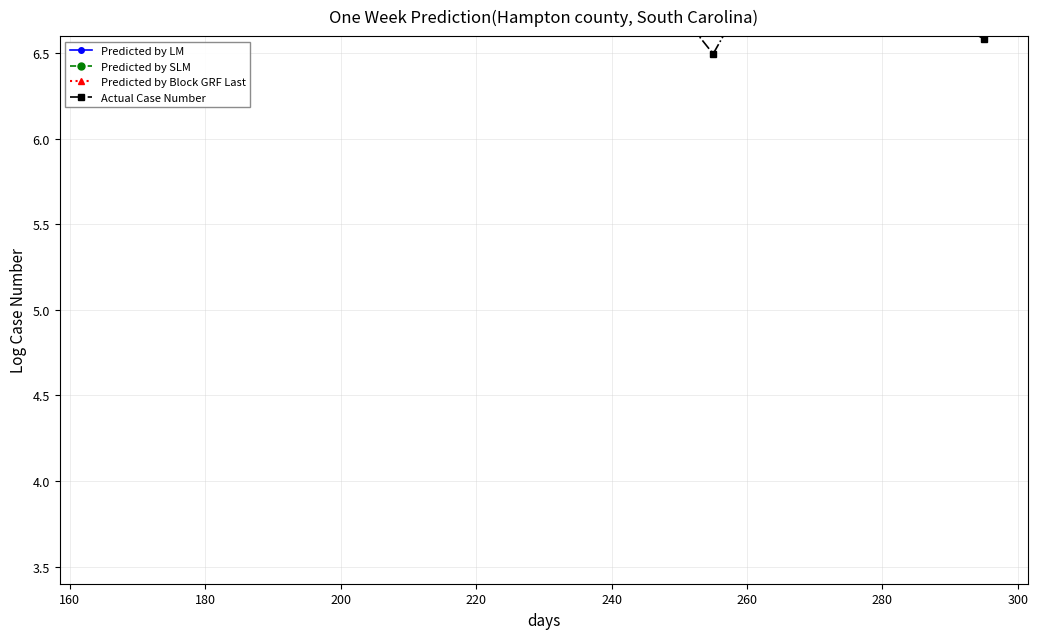

True or false: Predicted by LM has more than 0 interior local peaks.

True